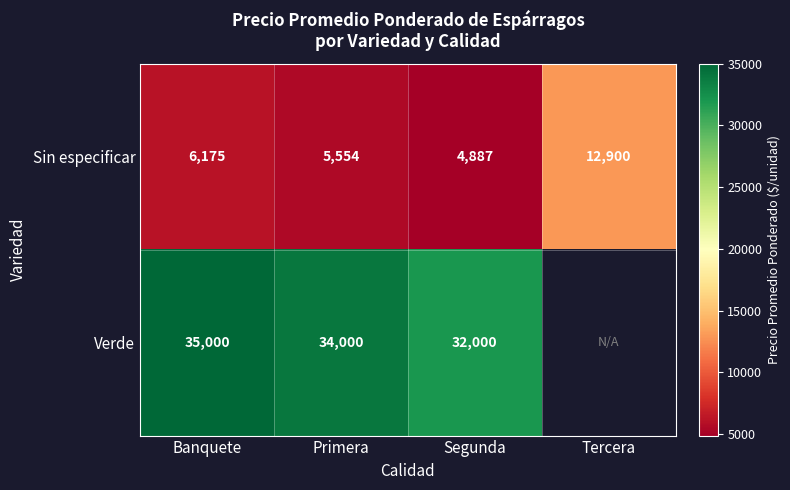

At which label is Sin especificar closest to 8893?

Banquete